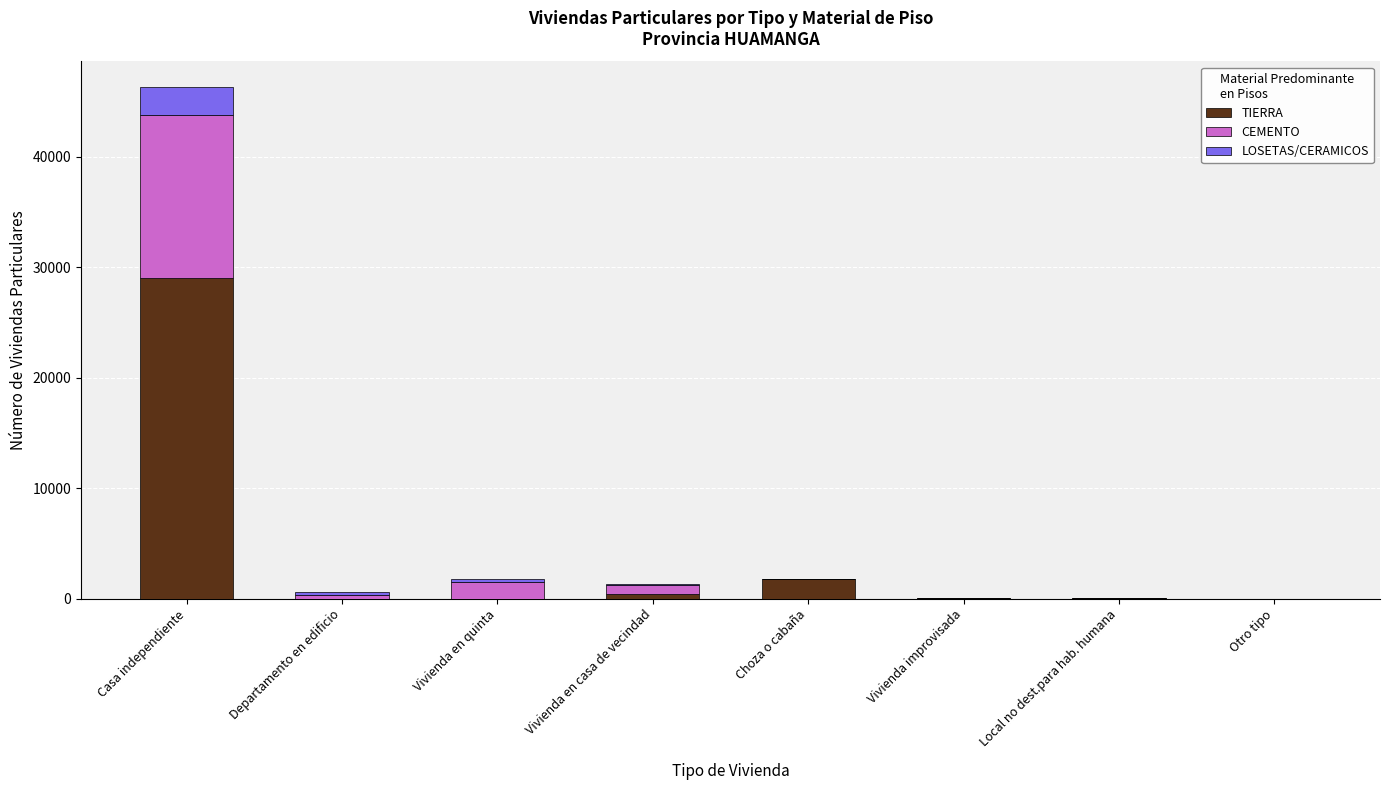

Is it true that TIERRA equals 0 at Departamento en edificio?

True